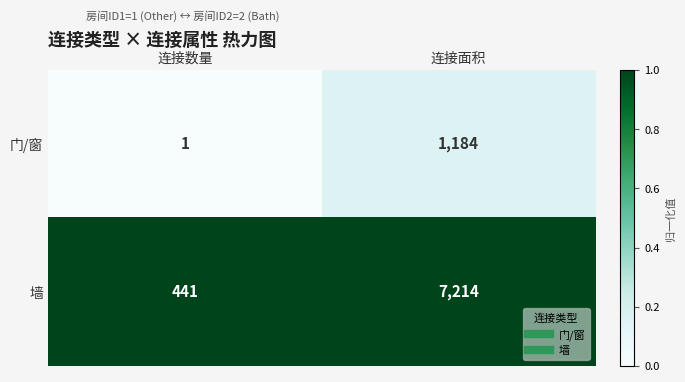

What is the approximate value of 门/窗 at 连接面积, to the nearest 50?

1200